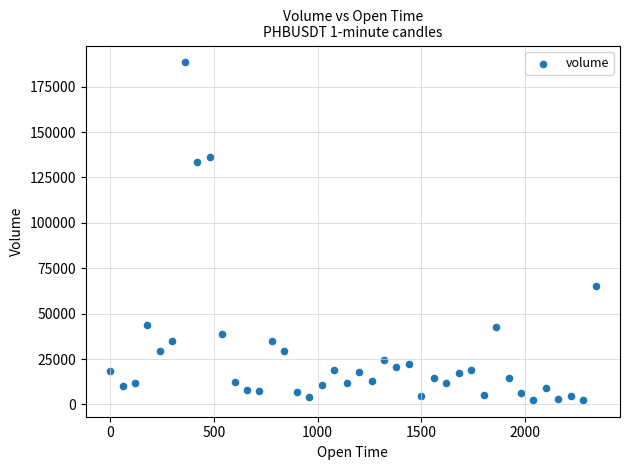

What Y value in the scatter plot is closest to 95456?

65291